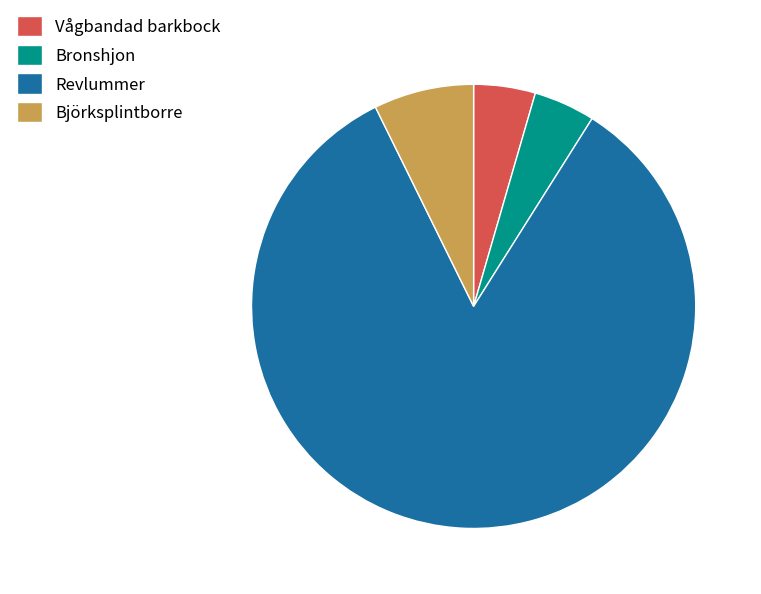

Is Vågbandad barkbock the majority of the pie?

No